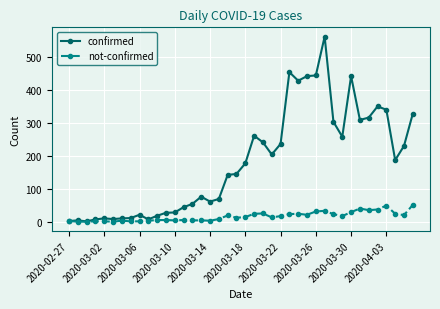

How many series are shown in this chart?

2